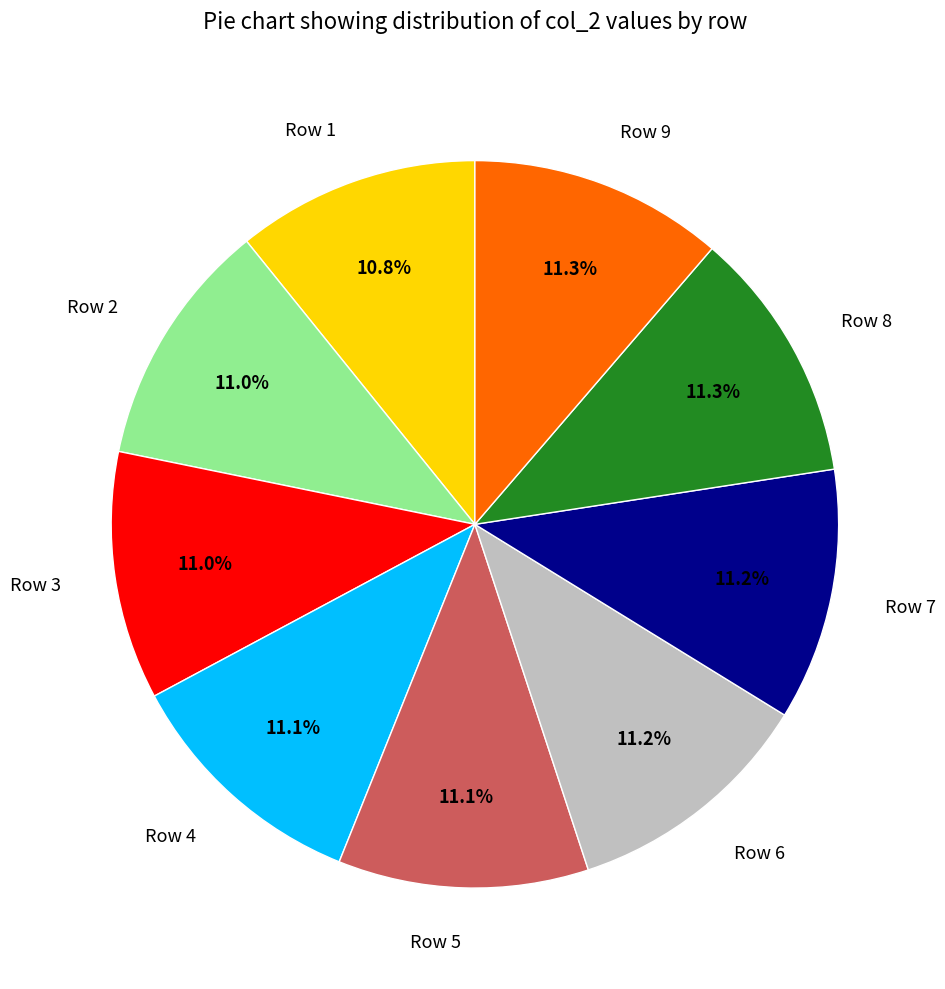

What is the ratio of the value at Row 4 to the value at Row 7?

1.0